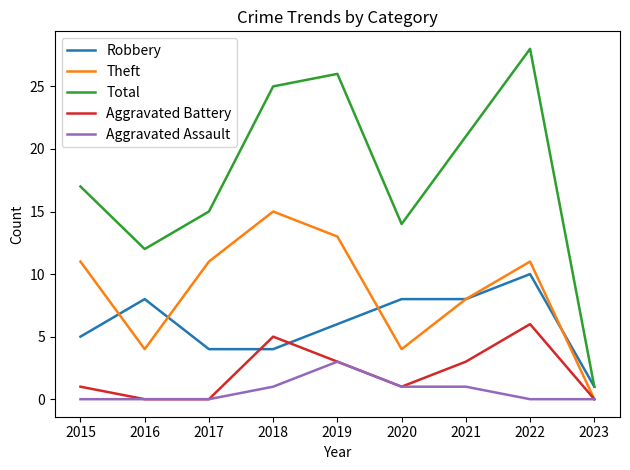

What is the difference between the second highest and second lowest values in the Theft series?

9